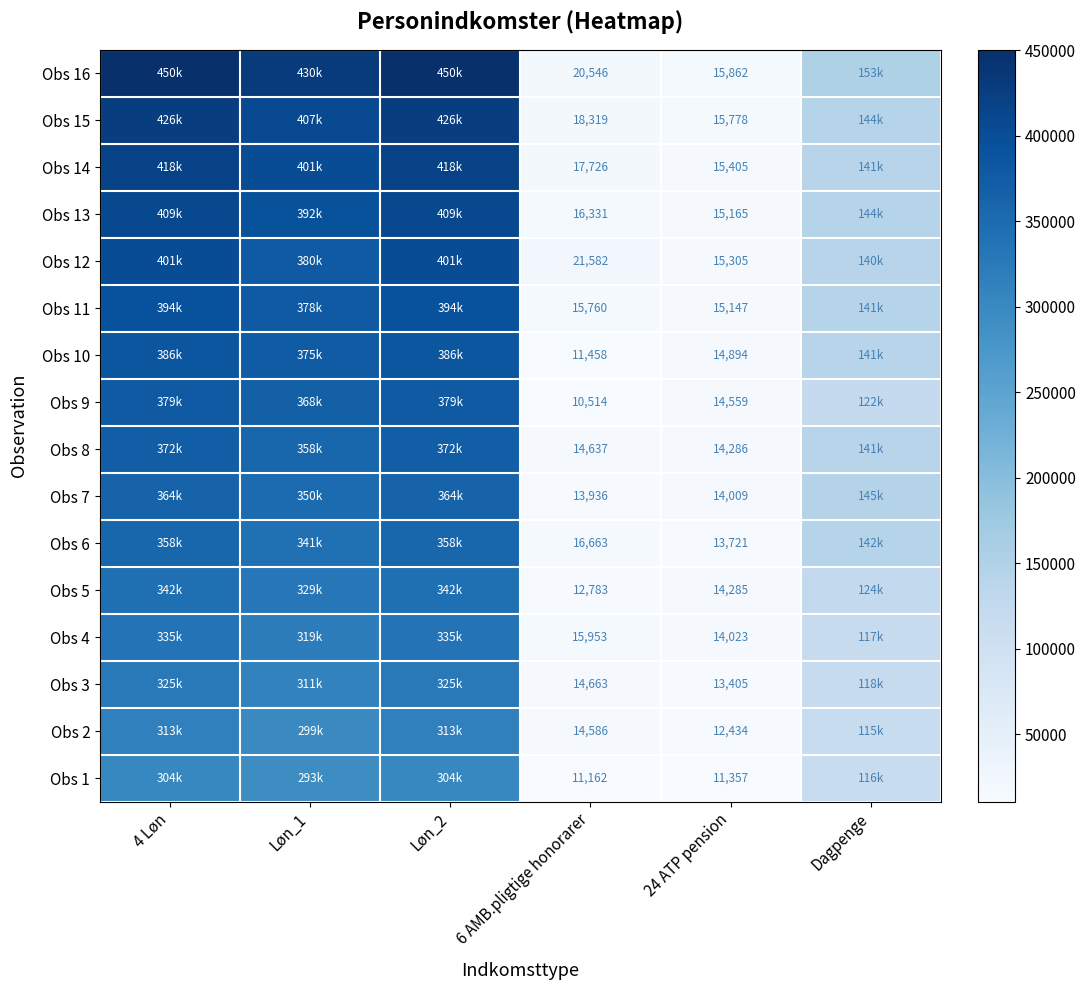

At 24 ATP pension, list the series in order from largest to smallest.

Obs 16, Obs 15, Obs 14, Obs 12, Obs 13, Obs 11, Obs 10, Obs 9, Obs 8, Obs 5, Obs 4, Obs 7, Obs 6, Obs 3, Obs 2, Obs 1